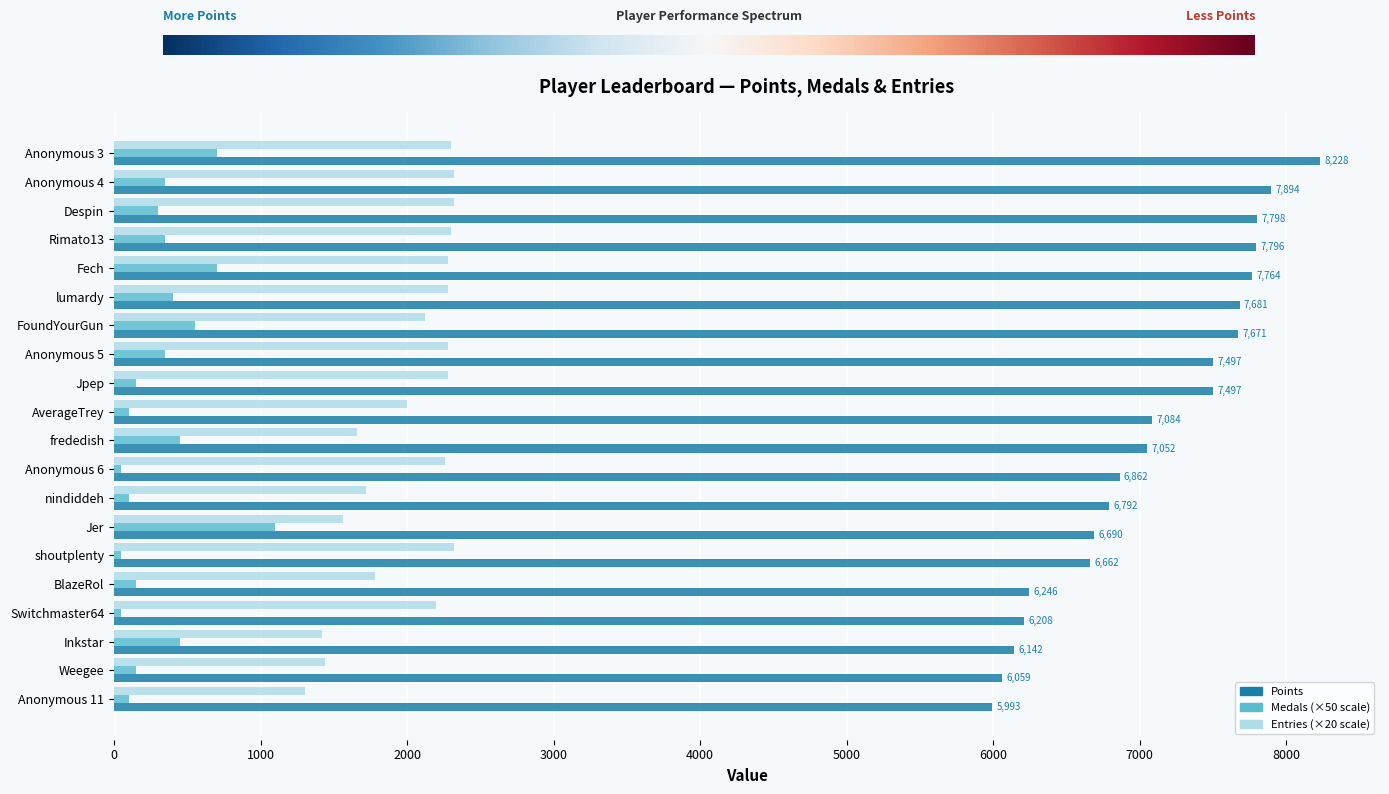

What is the total value across all series at Despin?

10418